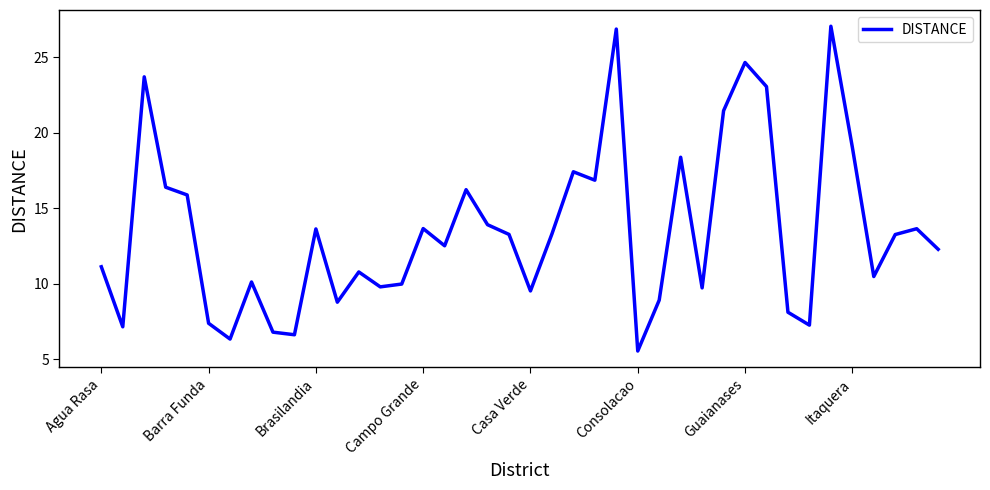

What is the greatest value displayed?

27.0